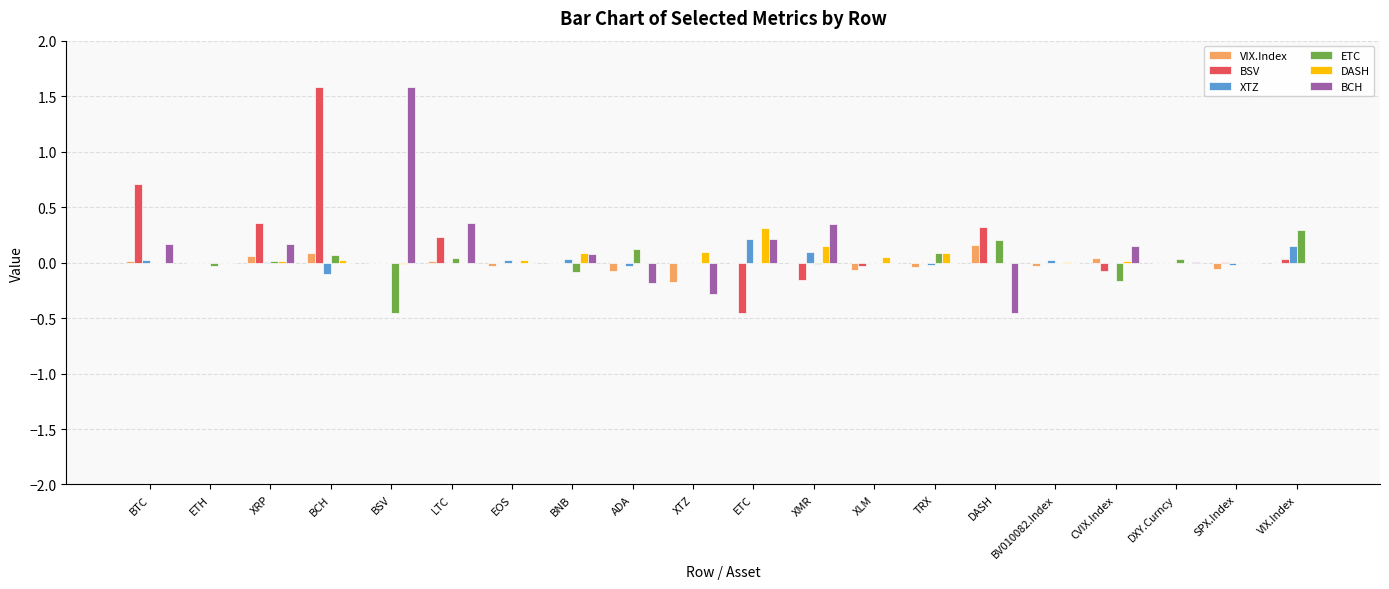

Is it true that BCH equals 0.0 at TRX?

True